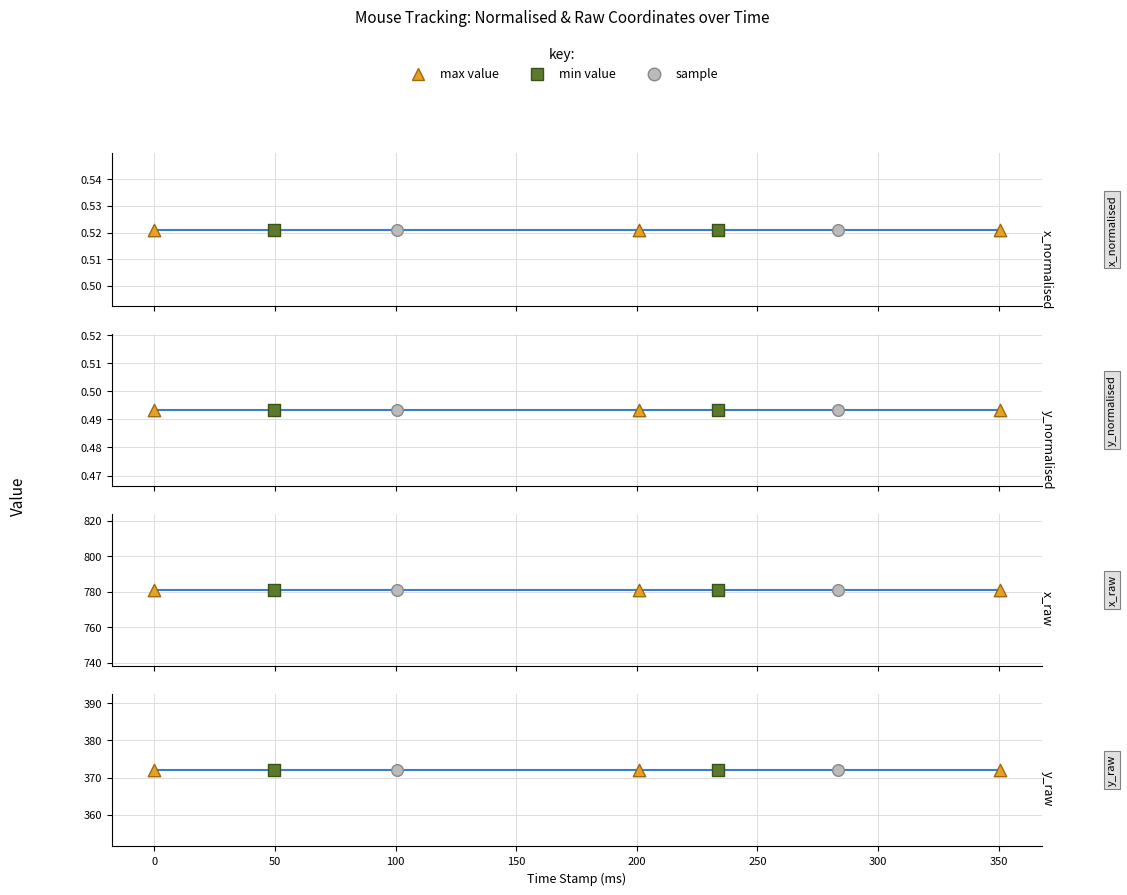

Which series has the largest total across all categories?

x_raw